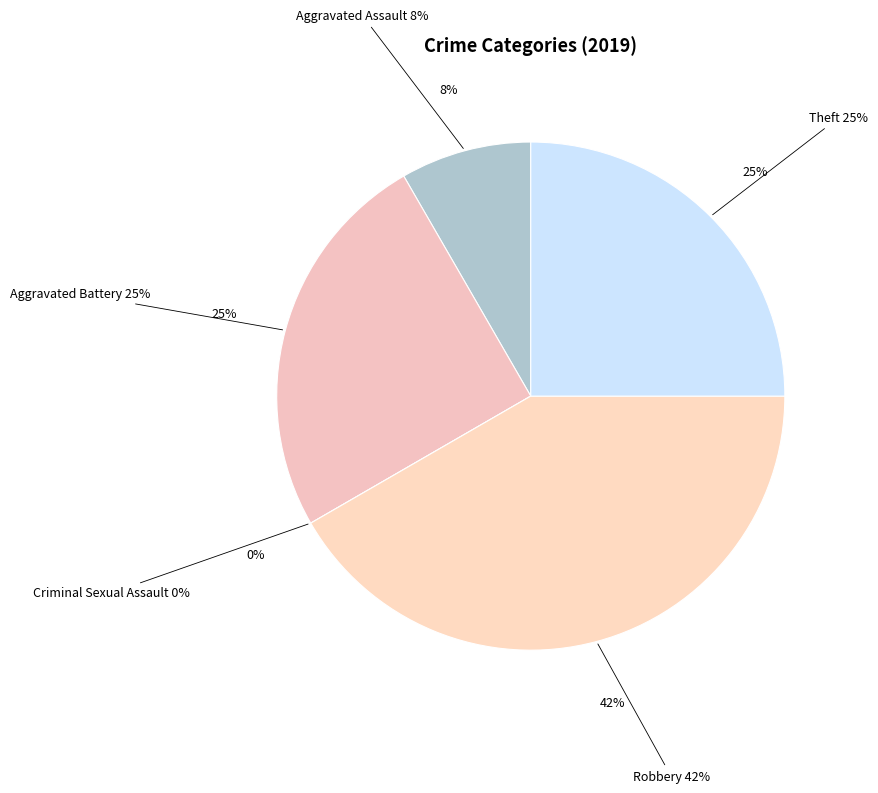

To the nearest percent, what is the combined percentage of Criminal Sexual Assault and Theft?

25%